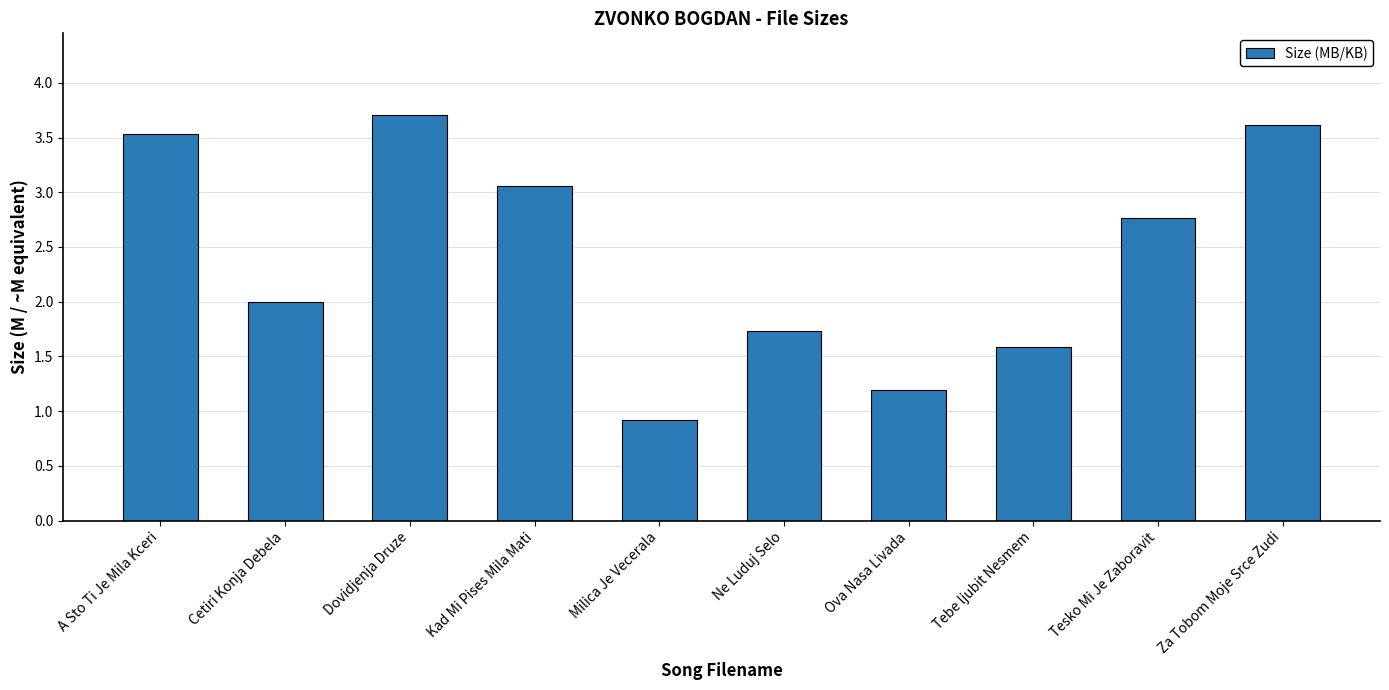

Rank the categories by value from highest to lowest.

Dovidjenja Druze, Za Tobom Moje Srce Zudi, A Sto Ti Je Mila Kceri, Kad Mi Pises Mila Mati, Tesko Mi Je Zaboravit, Cetiri Konja Debela, Ne Luduj Selo, Tebe ljubit Nesmem, Ova Nasa Livada, Milica Je Vecerala